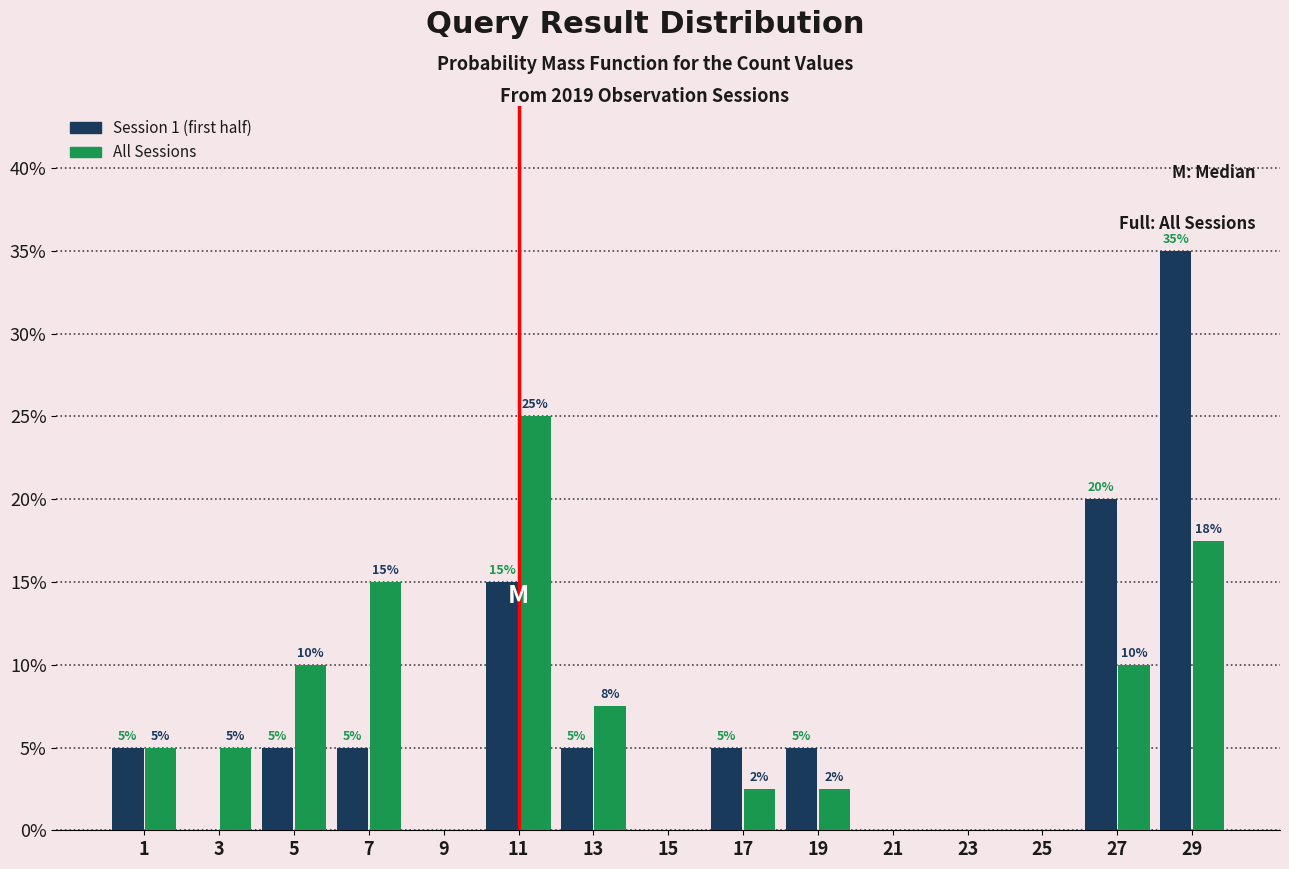

In the Session 1 (first half) series, which range on the x-axis has the tallest bar?

28 to 30